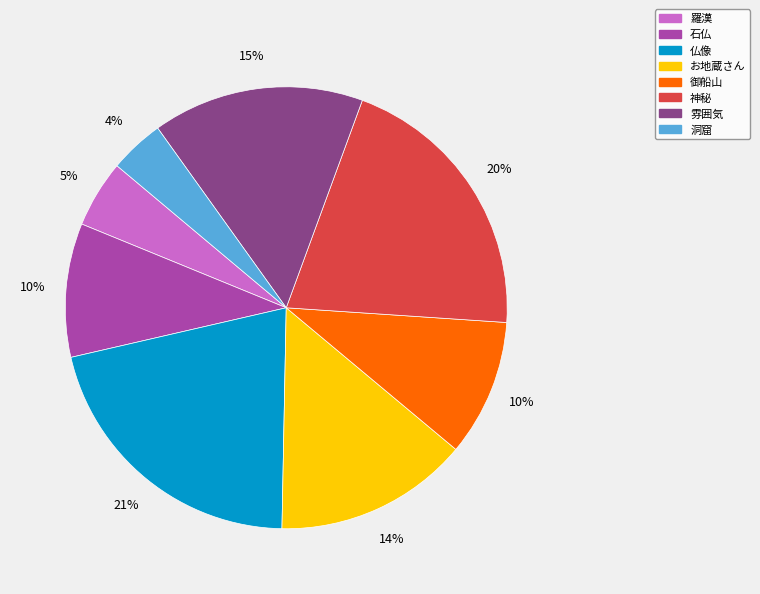

Is 雰囲気 the majority of the pie?

No